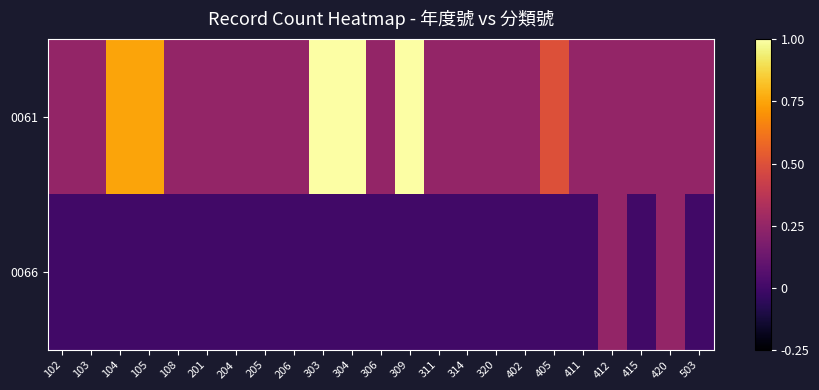

What is the total value across all series at 411?

0.2